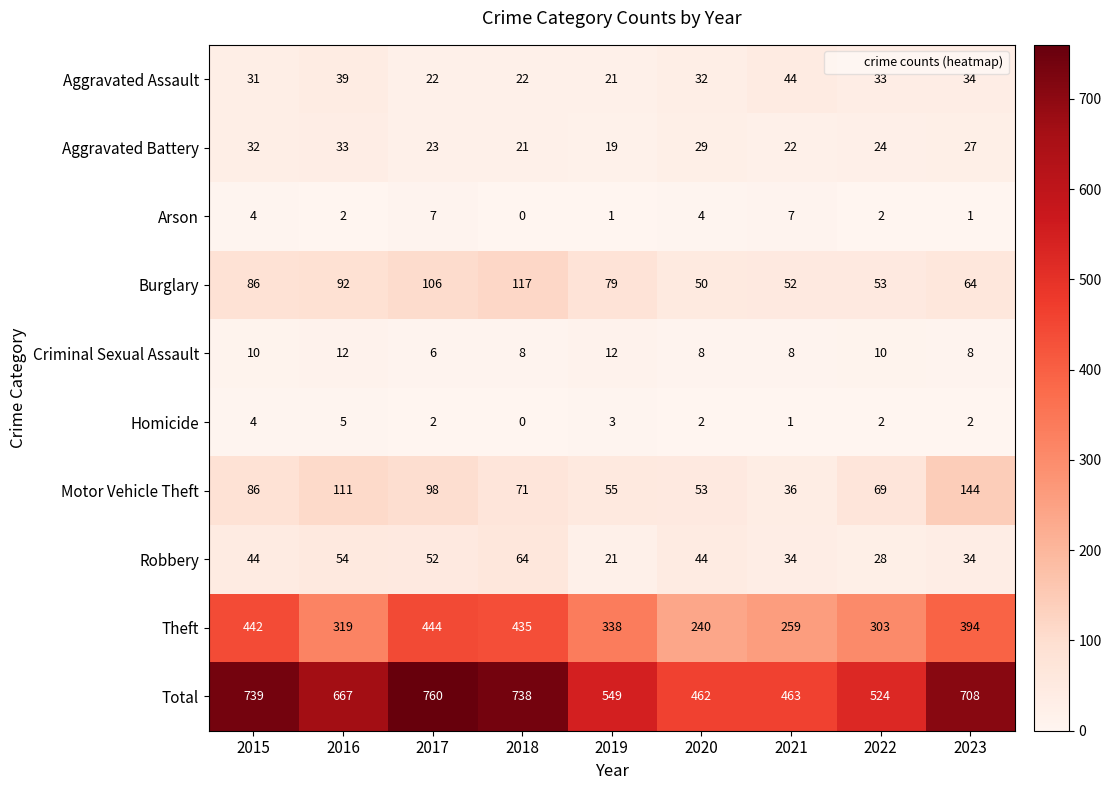

What is the average value of the Motor Vehicle Theft series?

80